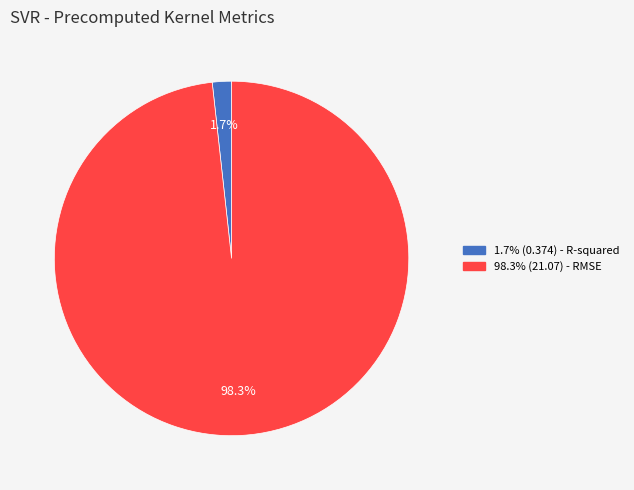

Does any single category account for the majority?

Yes